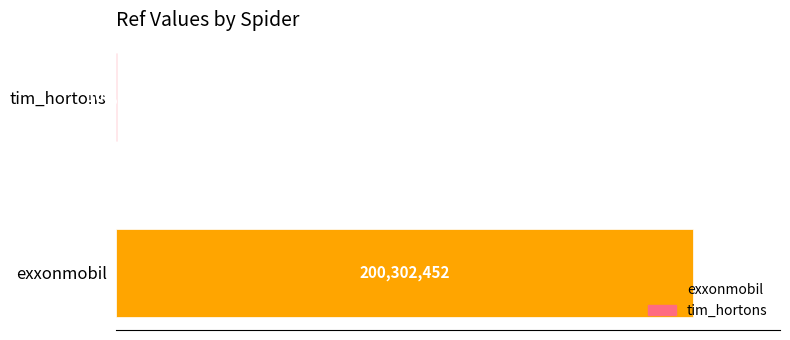

What is the maximum value shown in the chart?

200302452